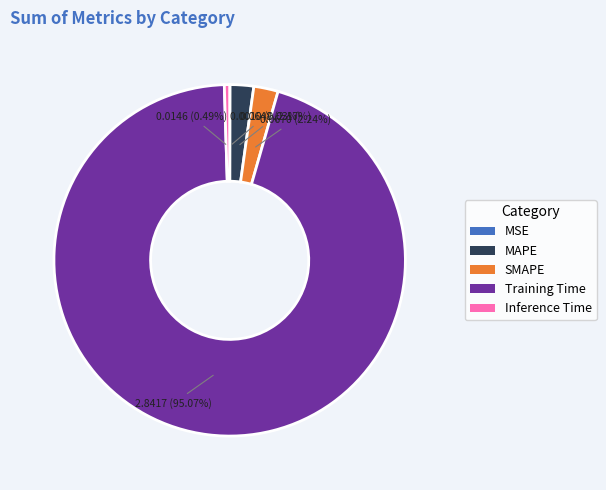

To the nearest percent, what is the difference between the largest and smallest slice percentages?

95%